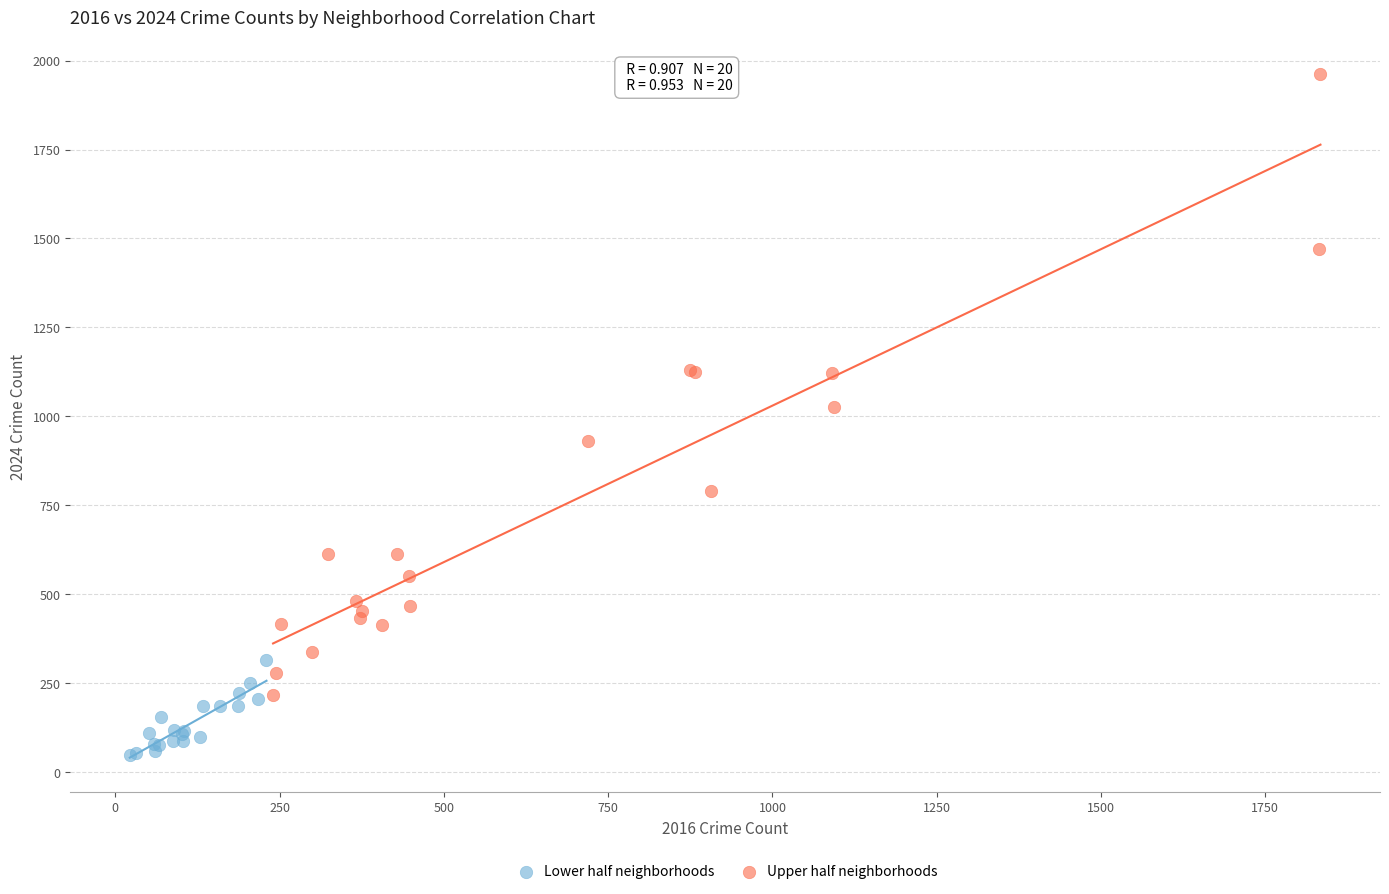

Which series has the widest spread of Y values?

Upper half neighborhoods